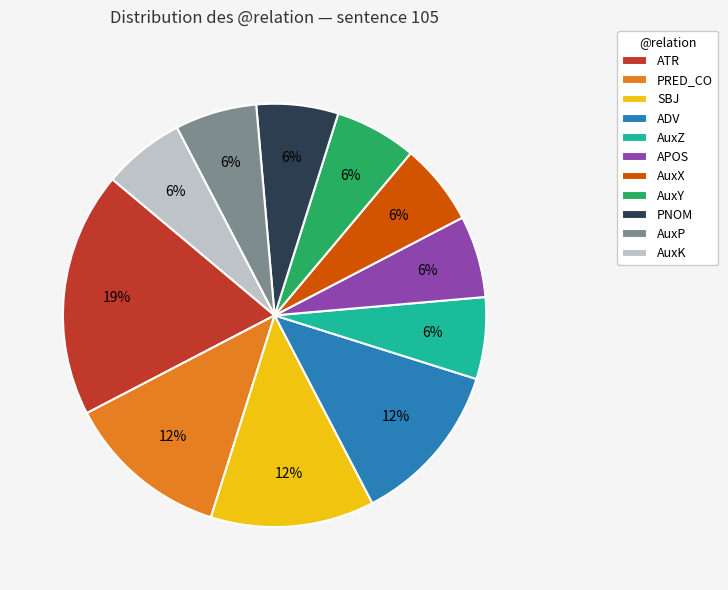

What is the ratio of the value at APOS to the value at ATR?

0.3